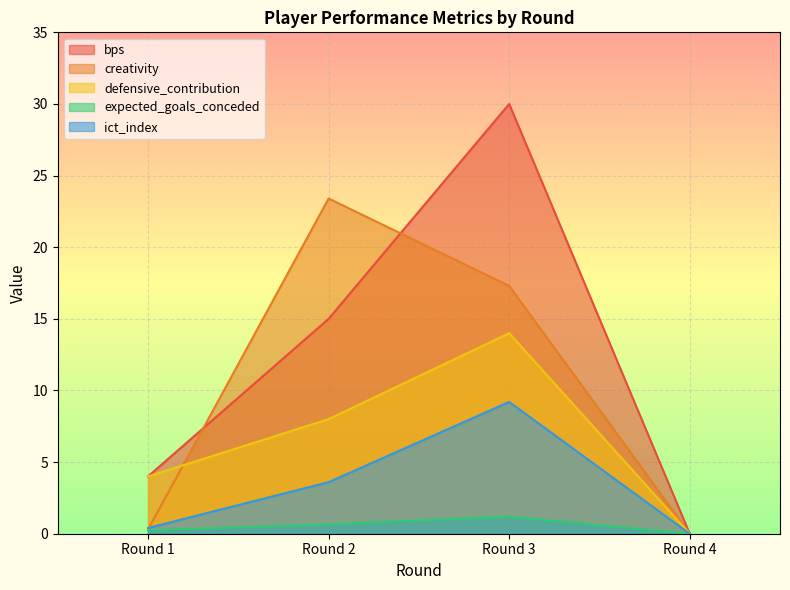

How many lines are shown in the chart?

5